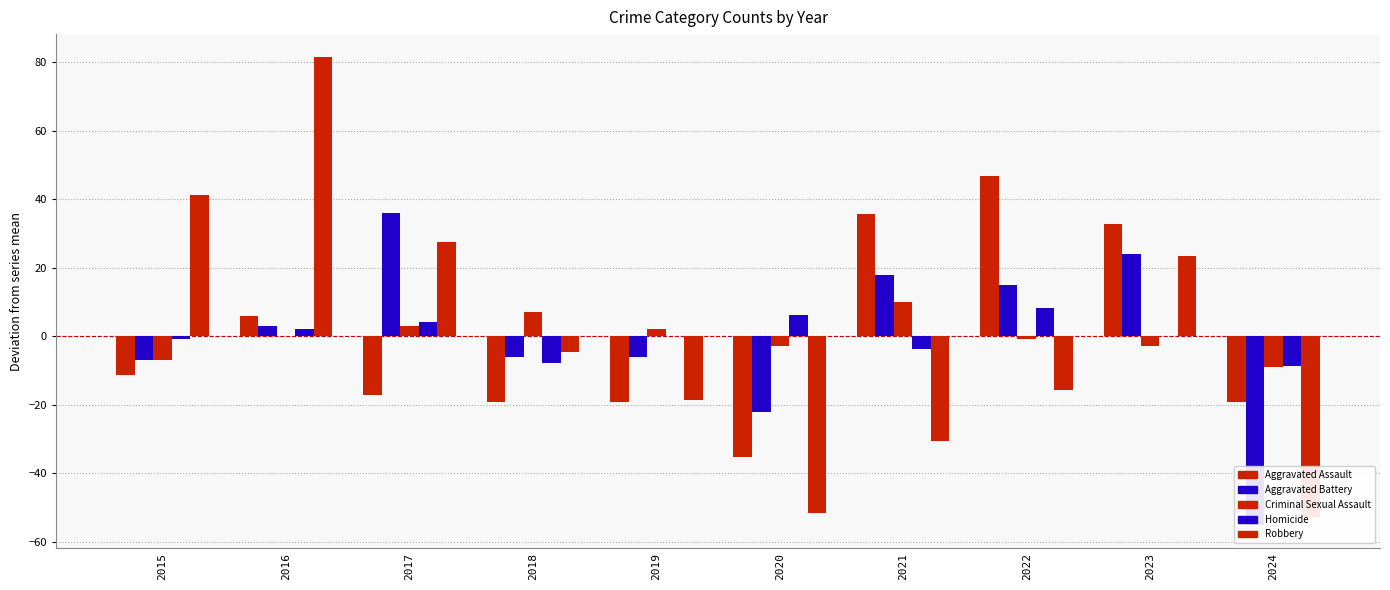

Which has a higher value, 2022 or 2019?

2022